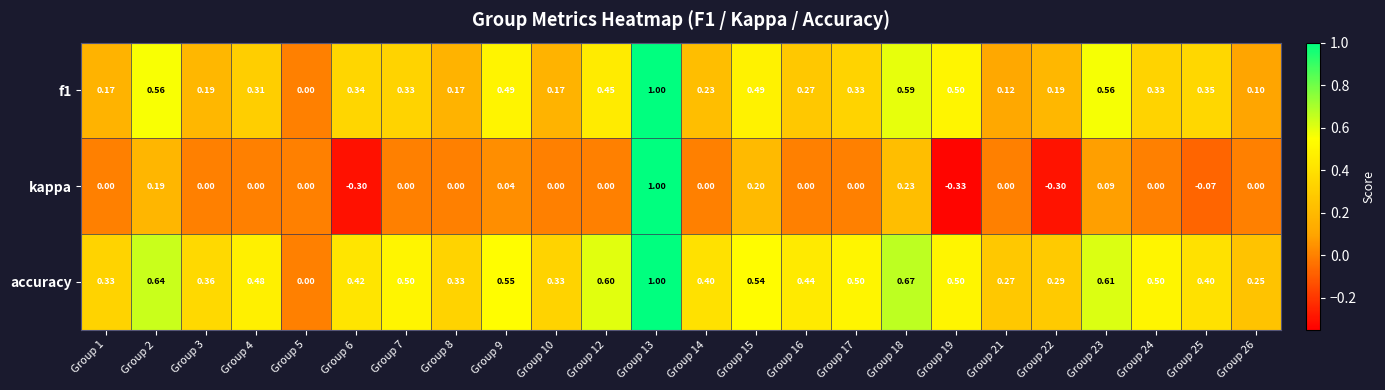

At which category is the sum across all series the highest?

Group 13